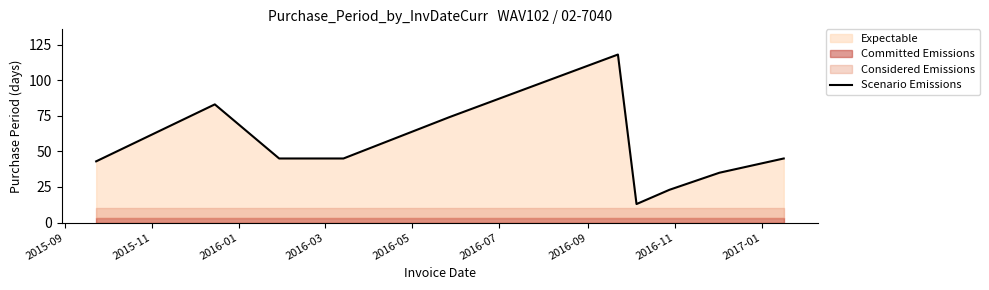

Reading right to left, transcribe all the data shown in this chart.

45	35	23	13	118	74	45	45	83	43